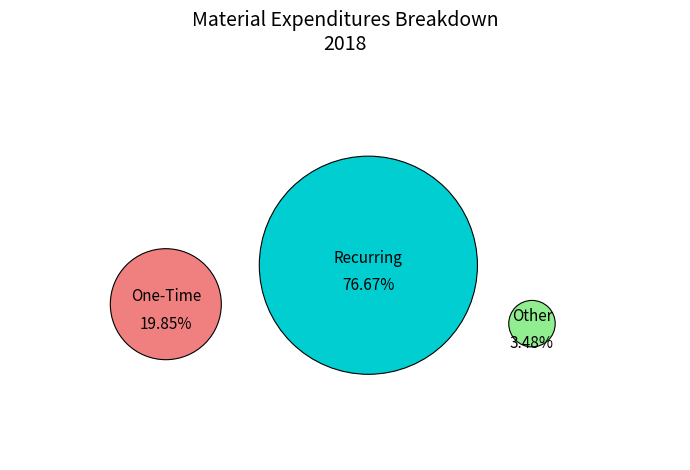

Does % Other Material Expenditures represent more than half of the total?

No